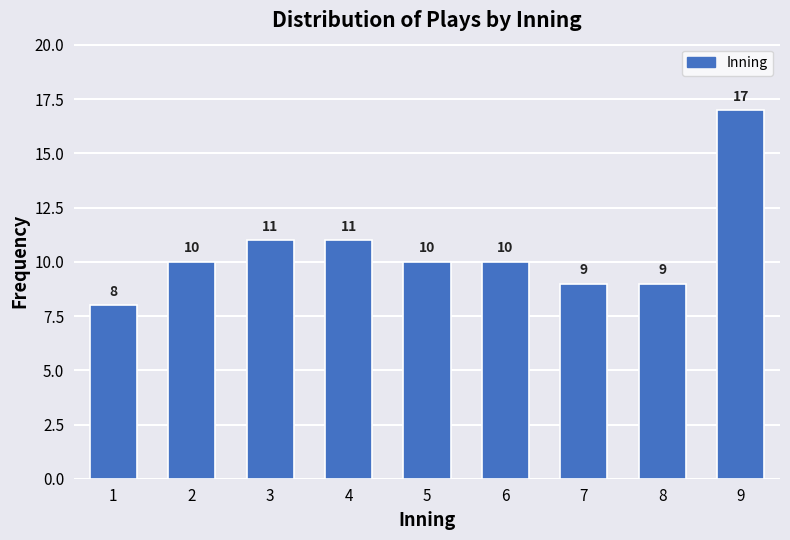

Reading right to left, list all the values displayed in this chart.

9=17	8=9	7=9	6=10	5=10	4=11	3=11	2=10	1=8